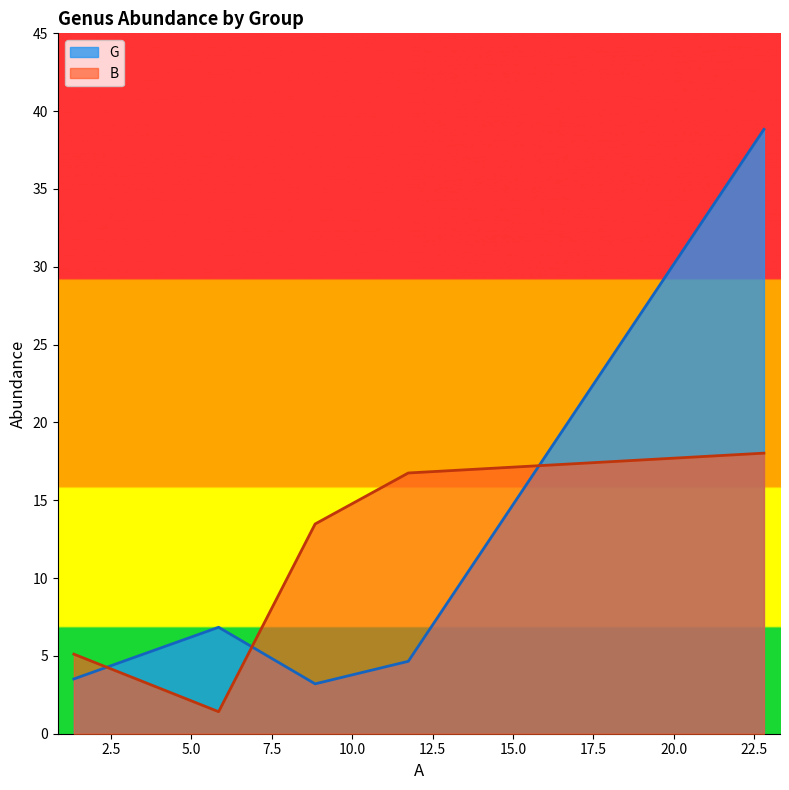

What is the difference between the maximum and minimum values in the B series?

16.6